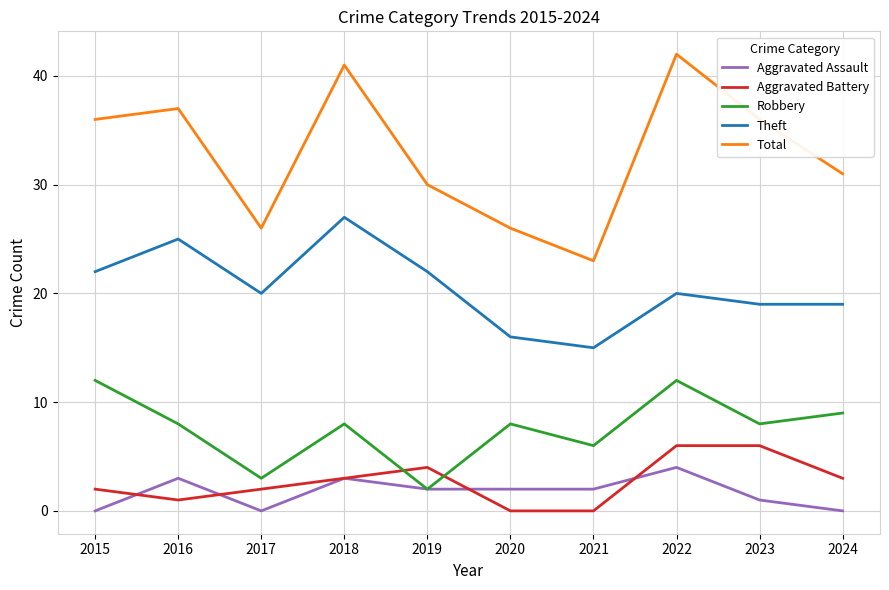

The value of Theft at 2018 is 27. True or false?

True